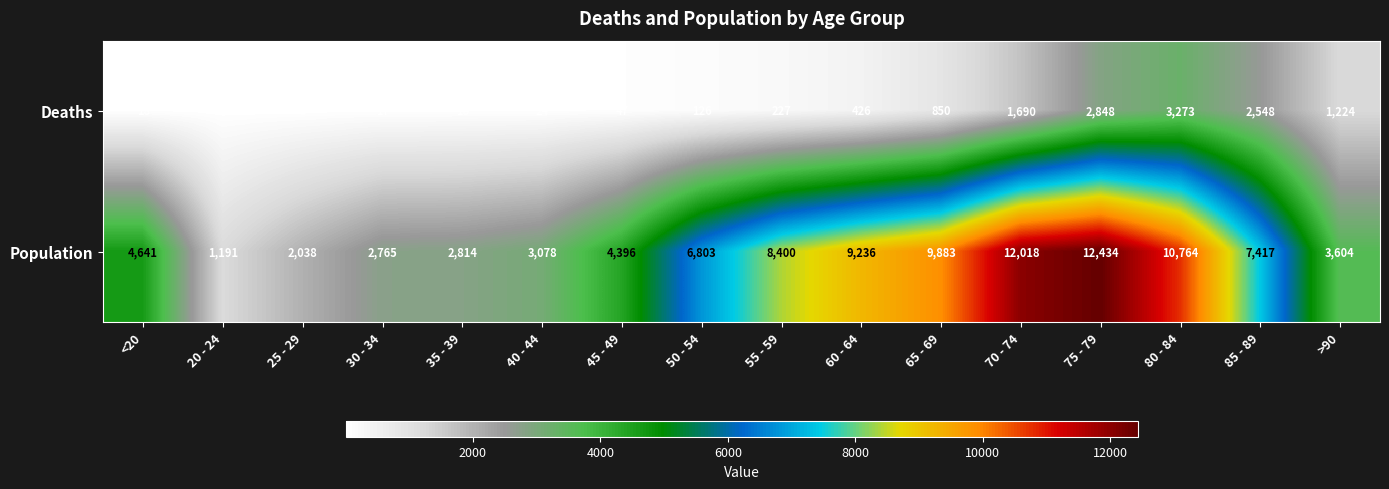

What is the spread (max minus min) of values at 35 - 39?

2796